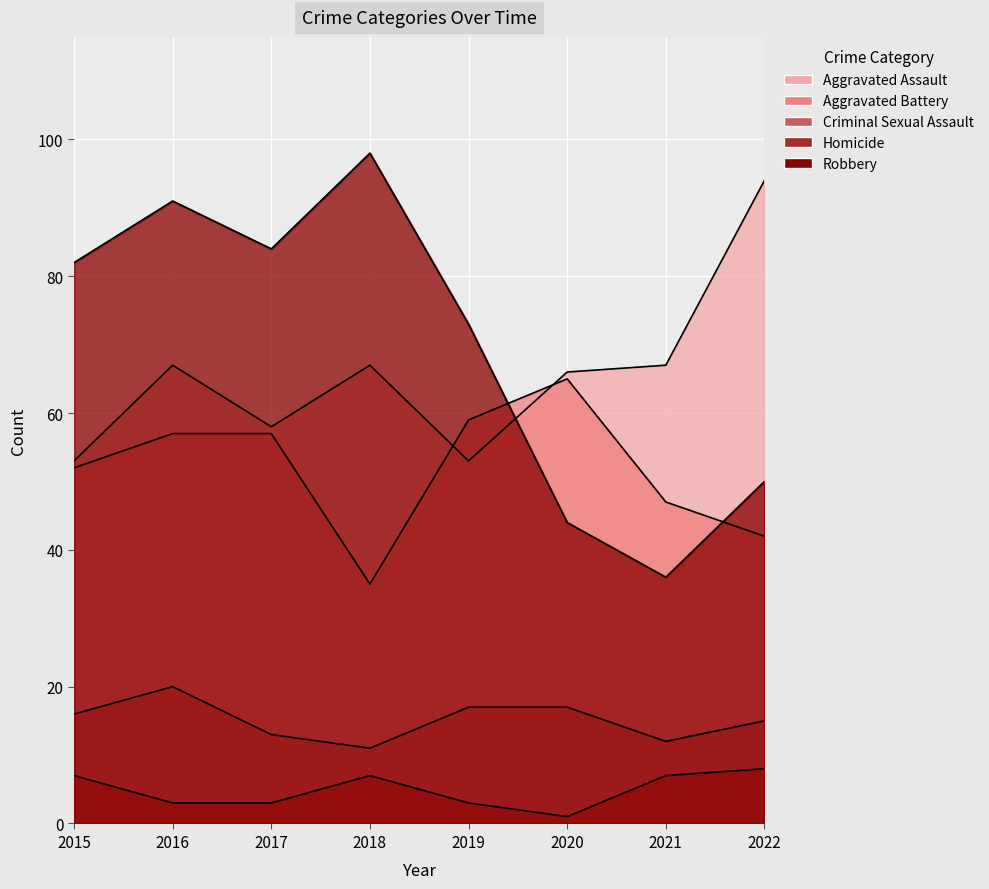

True or false: Homicide and Aggravated Battery intersect in this chart.

False